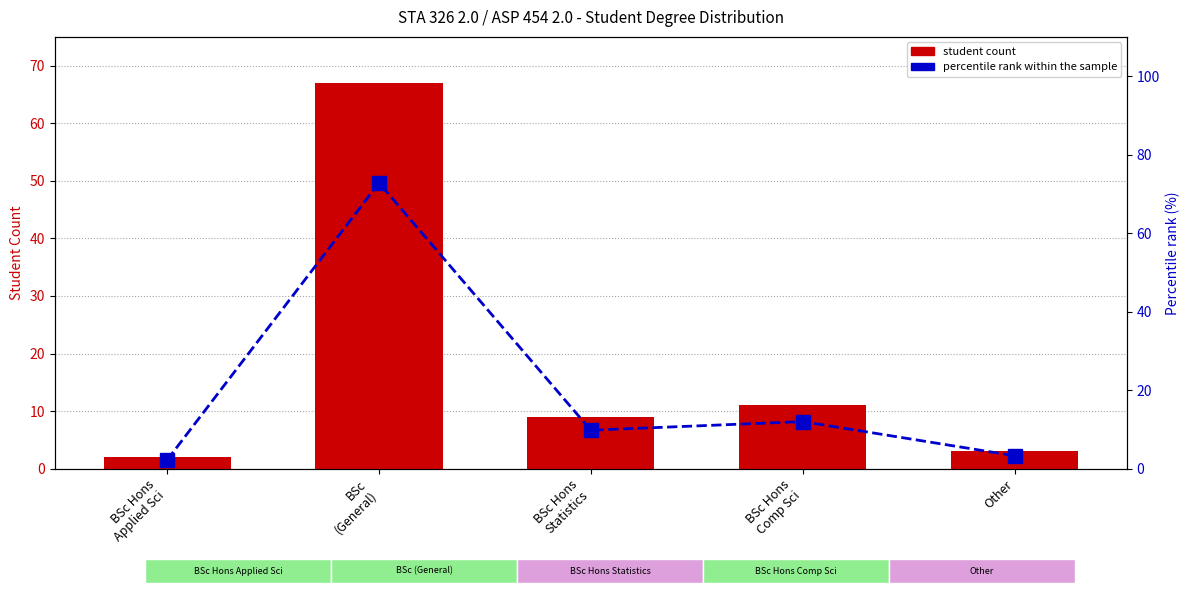

The Percentile rank within sample series shows 3.2 at BSc Hons
Applied Sci. True or false?

False